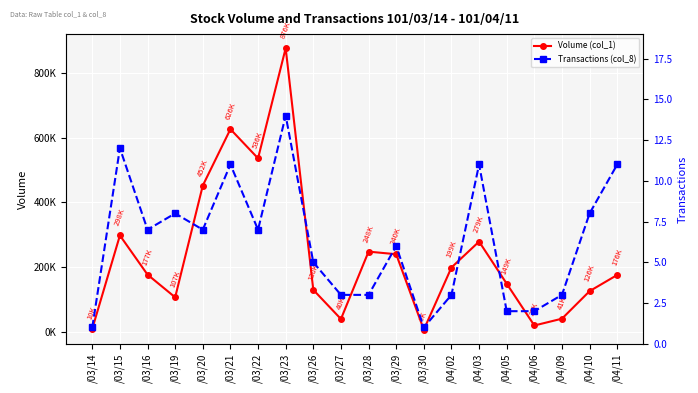

Does the chart display data point markers on the line(s)?

Yes